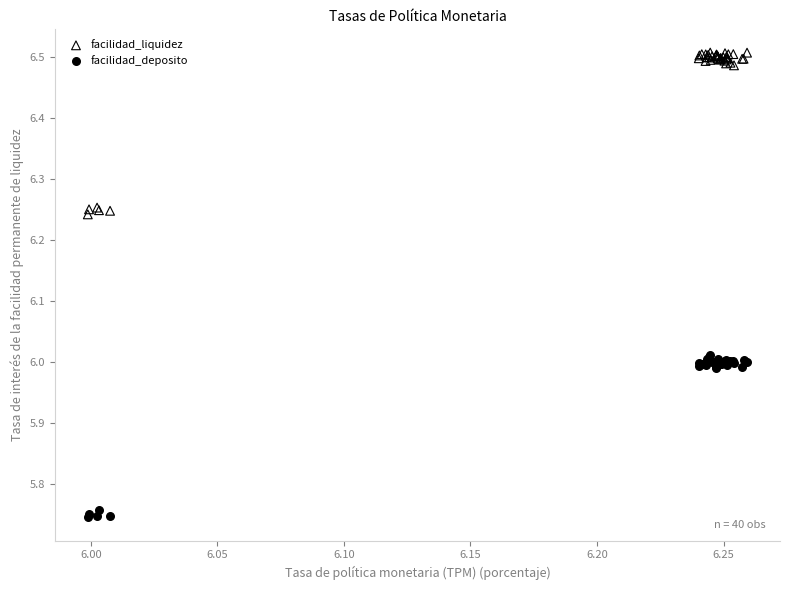

Which series contains the lowest Y value?

facilidad_deposito